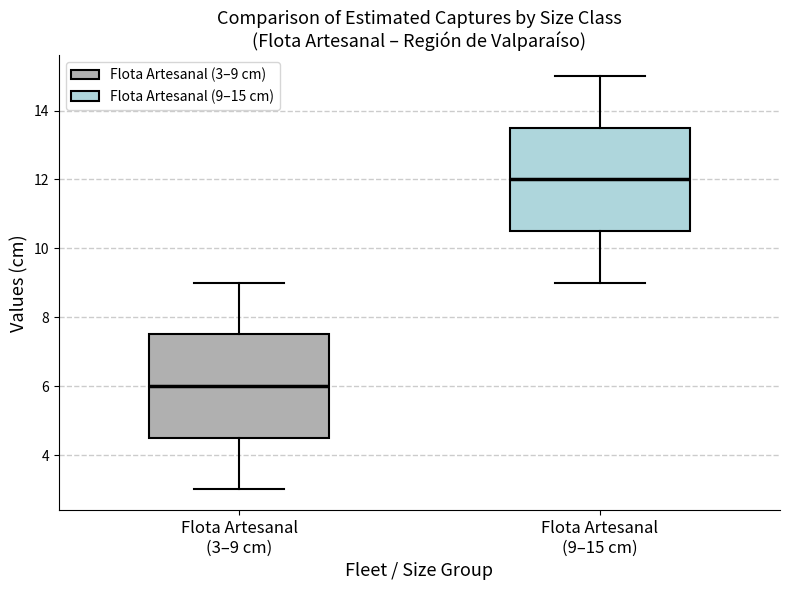

Reading left to right, transcribe this box plot: for each box, give where its median line is, the range the box spans, and where its two whiskers end, as read against the y-axis. The values are not printed on the chart, so give them approximately, as read against the axis.

Flota Artesanal (3–9 cm): median 6.0, box 4.6 to 7.6, whiskers 3.0 to 9.0
Flota Artesanal (9–15 cm): median 12.0, box 10.6 to 13.6, whiskers 9.0 to 15.0